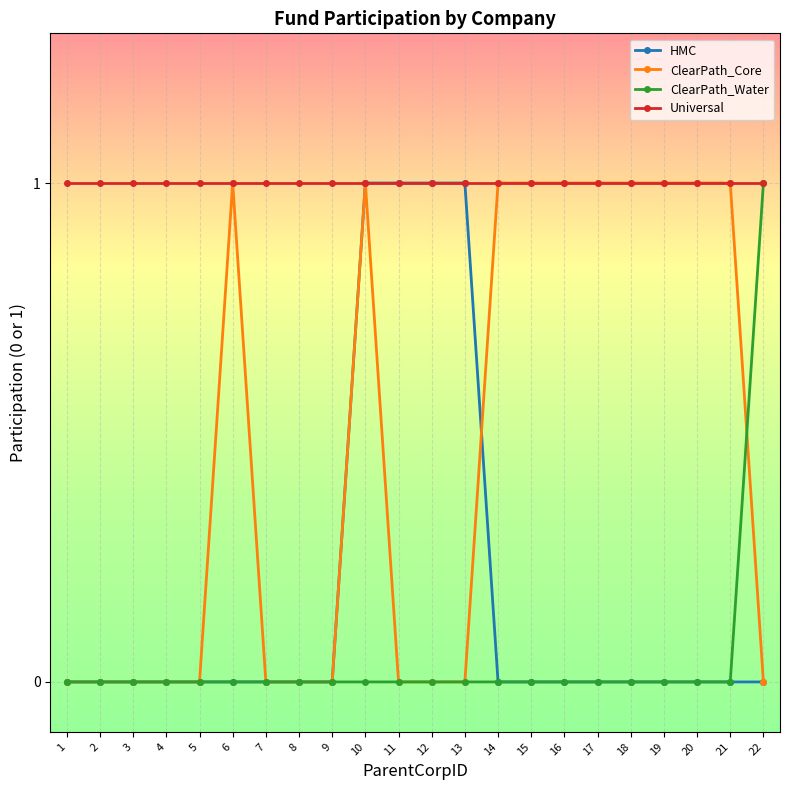

Is this an area chart (filled region under the line)?

No